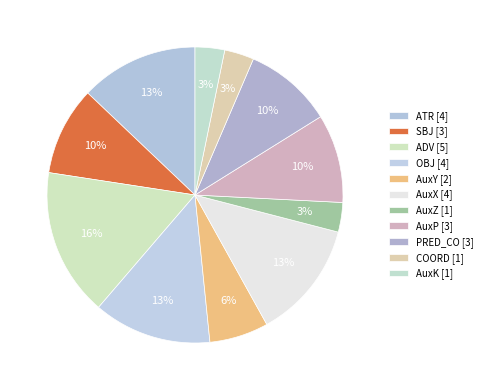

How many segments does this pie chart have?

11